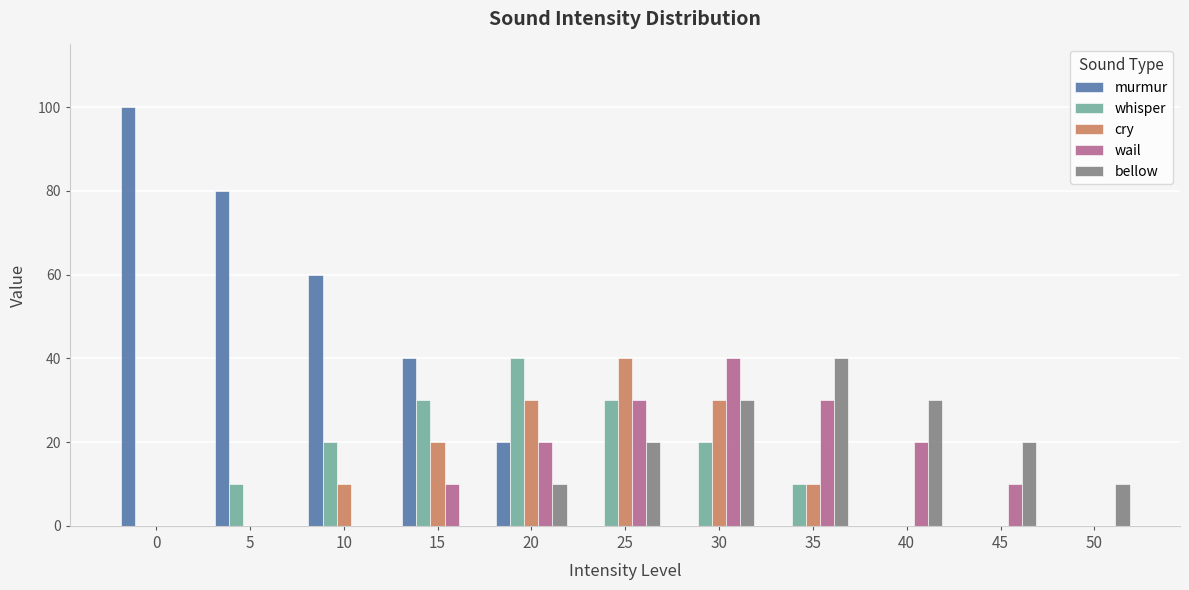

Reading left to right, transcribe all the data shown in this chart.

murmur: 100	80	60	40	20	0	0	0	0	0	0
whisper: 0	10	20	30	40	30	20	10	0	0	0
cry: 0	0	10	20	30	40	30	10	0	0	0
wail: 0	0	0	10	20	30	40	30	20	10	0
bellow: 0	0	0	0	10	20	30	40	30	20	10